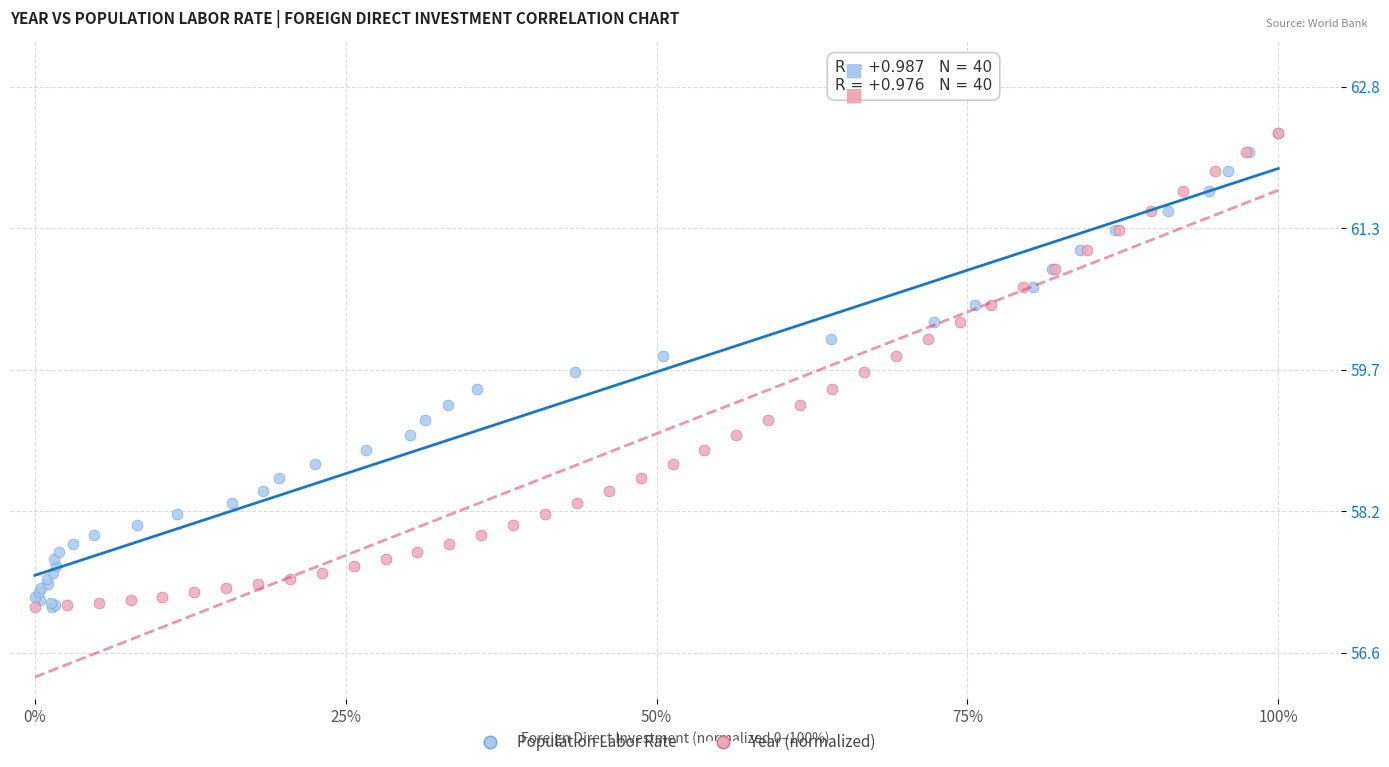

What are all the series names shown in the legend?

Population Labor Rate, Year (normalized)